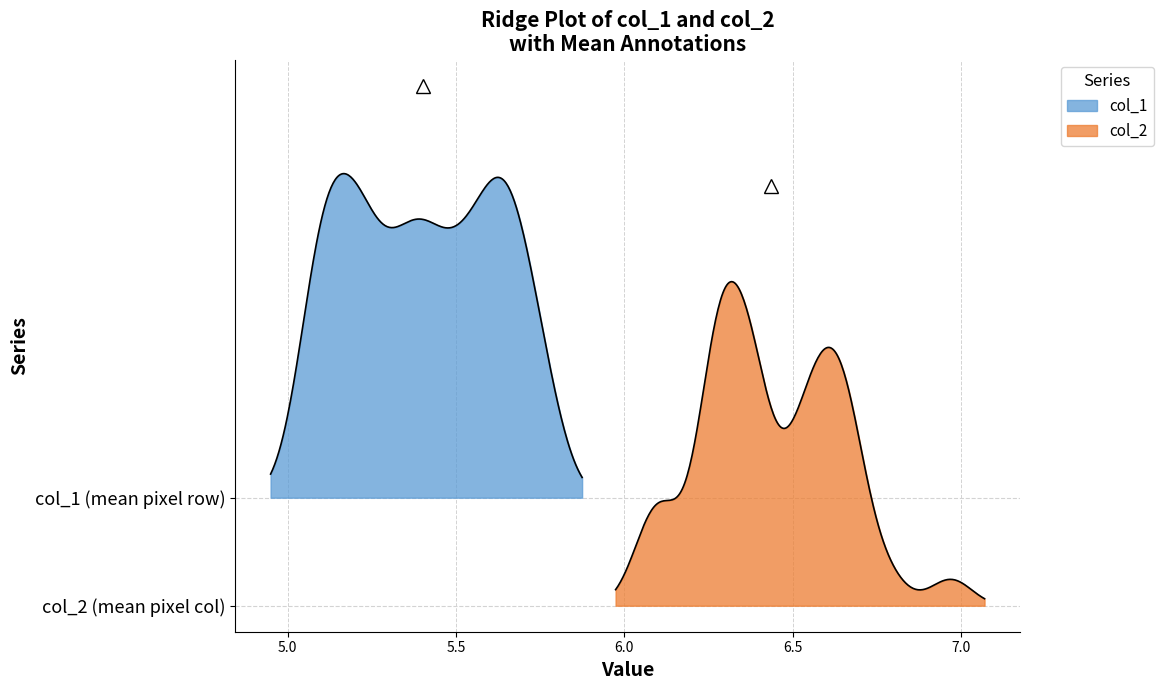

What is the maximum value shown in the chart?

7.0